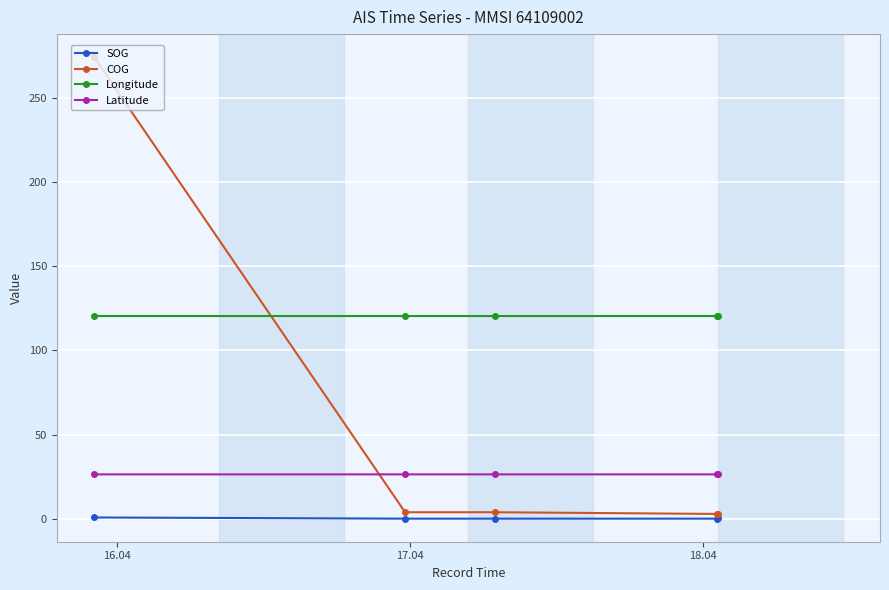

Which series has the largest total across all categories?

Longitude